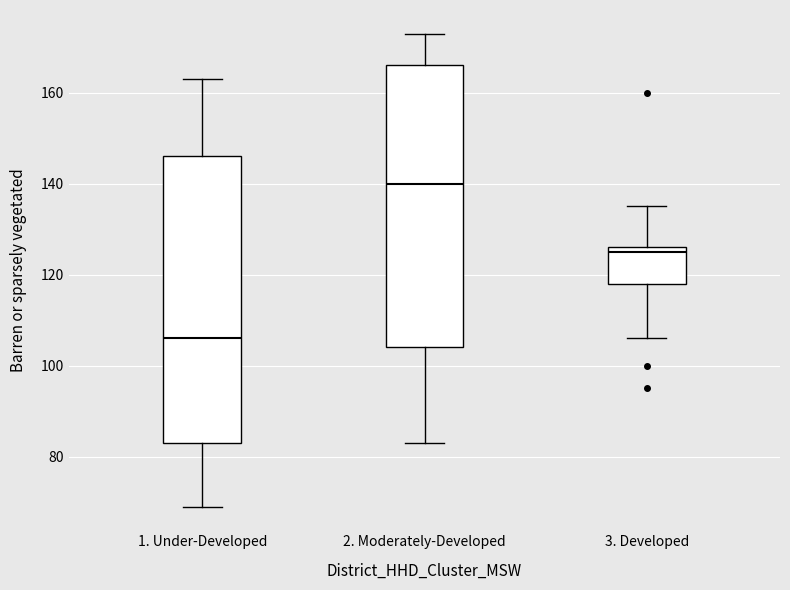

Reading left to right, read every box against the y-axis: the position of its median line, the range the box covers, and the ends of its whiskers. The values are not printed on the chart, so give them approximately, as read against the axis.

1. Under-Developed: median 106, box 84 to 146, whiskers 70 to 164
2. Moderately-Developed: median 140, box 104 to 166, whiskers 84 to 174
3. Developed: median 126 (just below the box's upper edge), box 118 to 126, whiskers 106 to 136